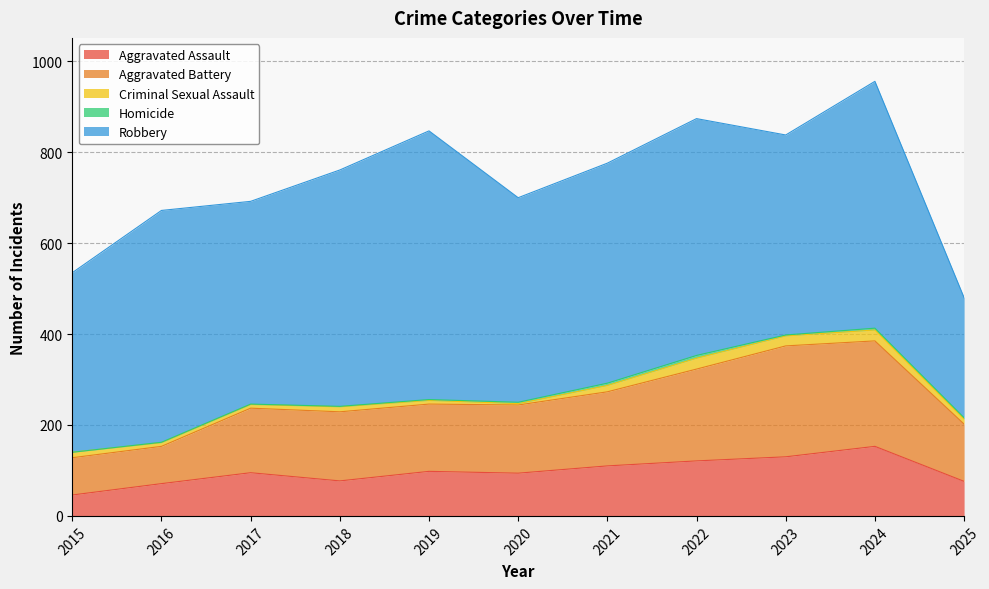

What is the difference between the Aggravated Assault values at 2016 and 2017?

24